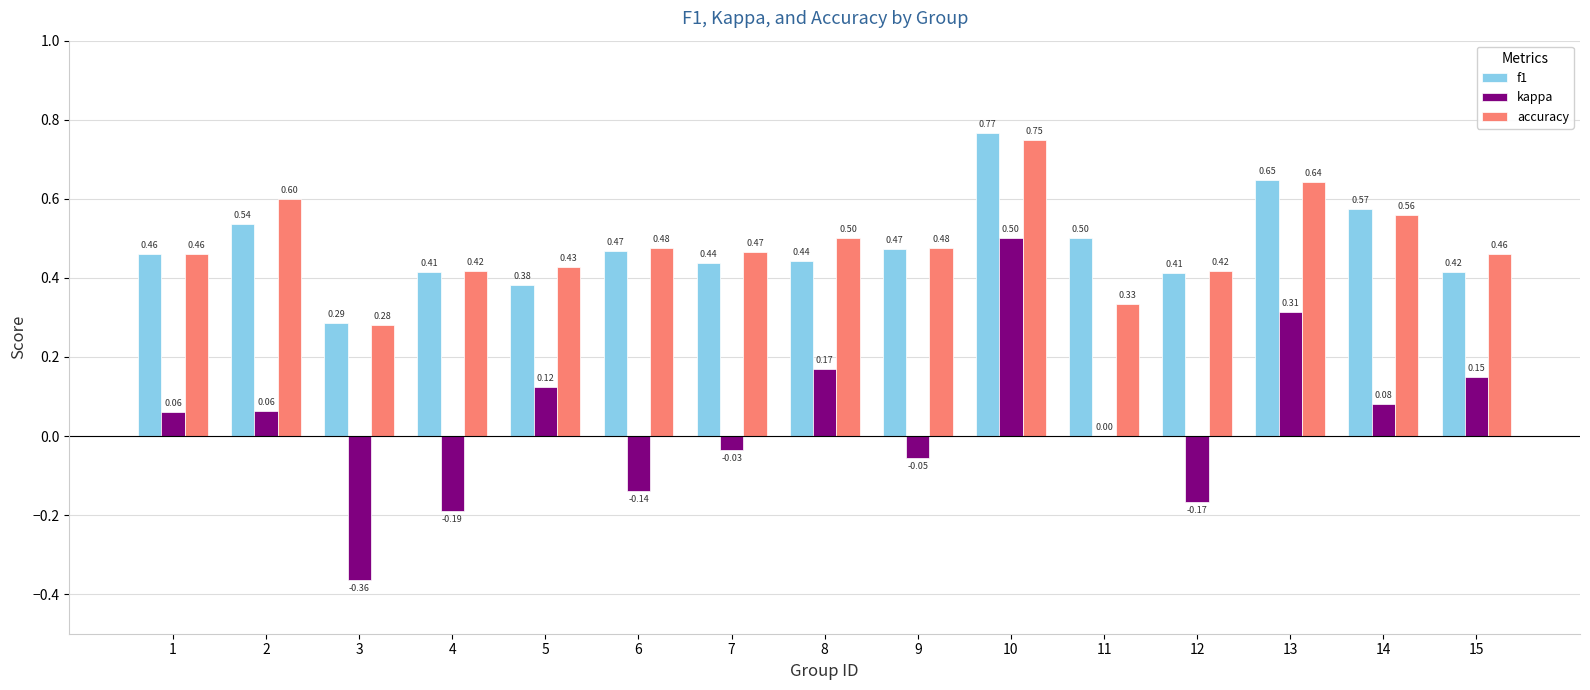

How many groups of bars are there?

15